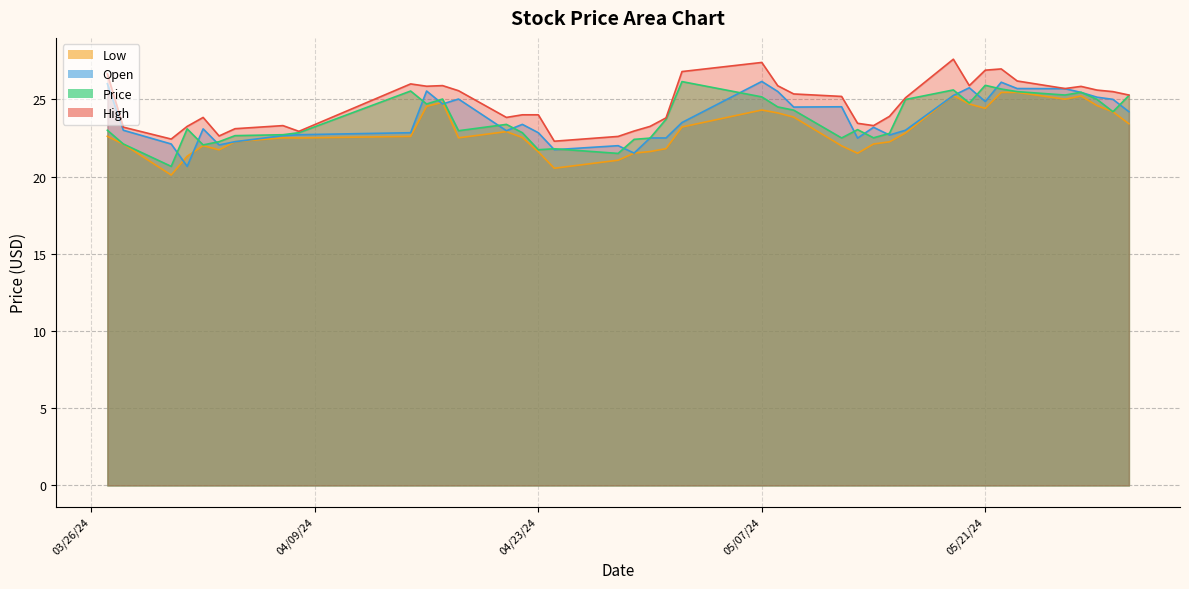

What are all the series names shown in the legend?

High, Price, Open, Low